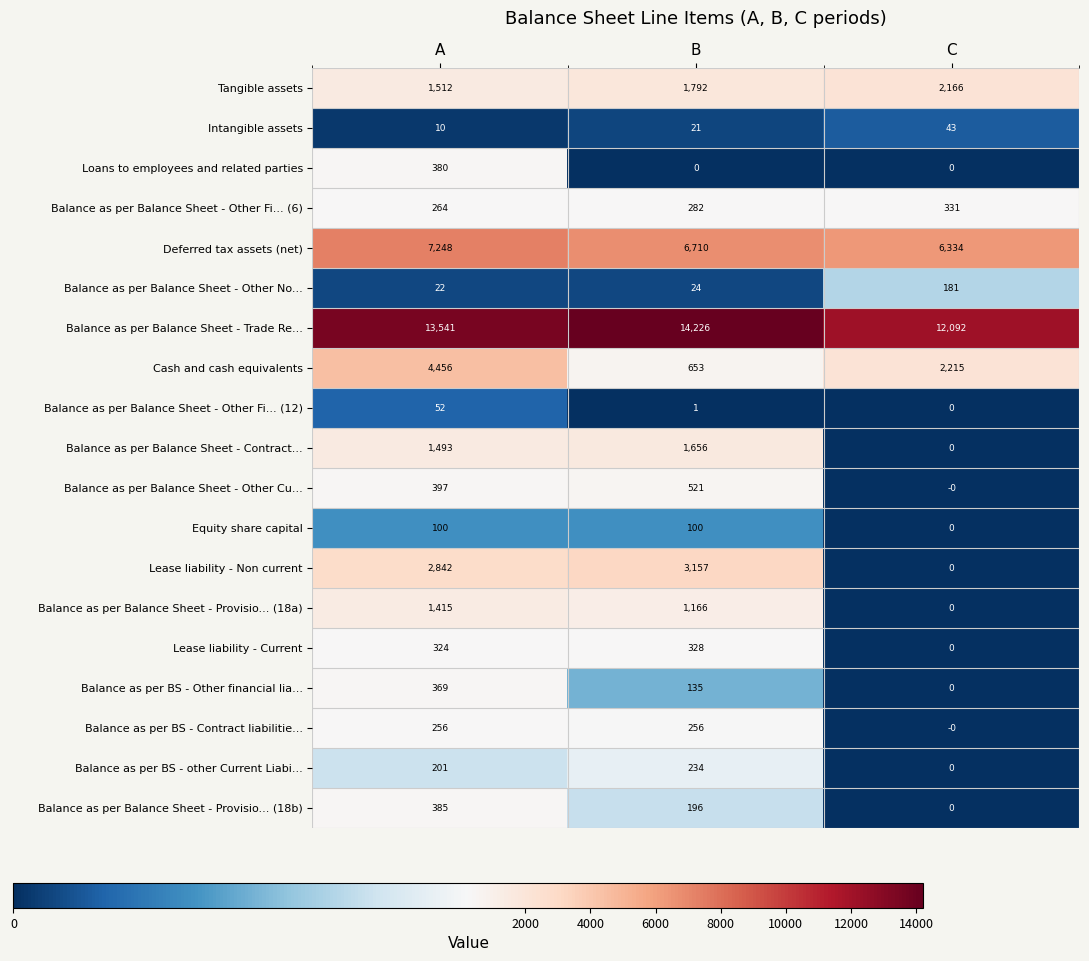

What is the sum of all Balance as per Balance Sheet - Other No... values?

227